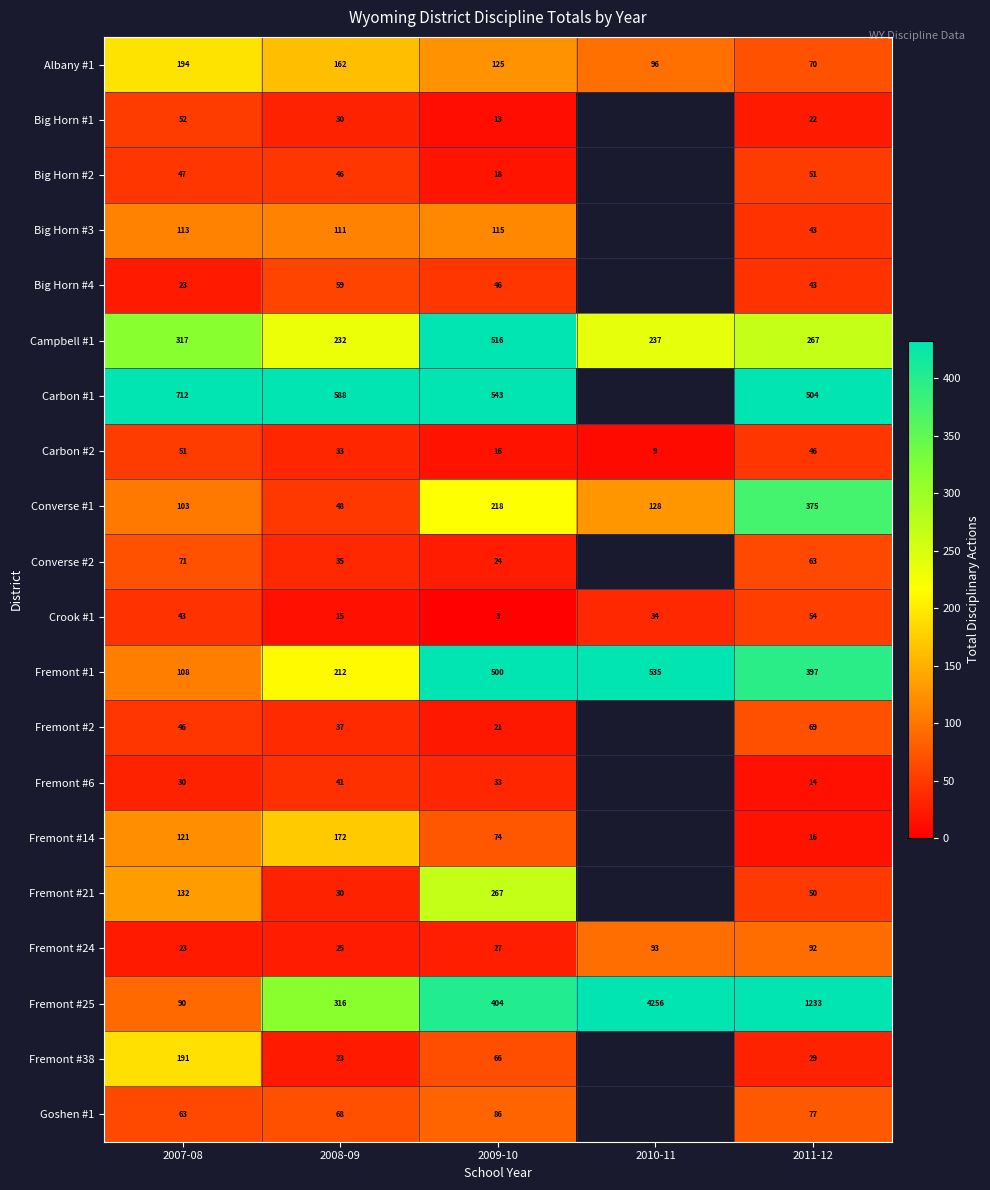

What is the smallest value displayed?

3.0